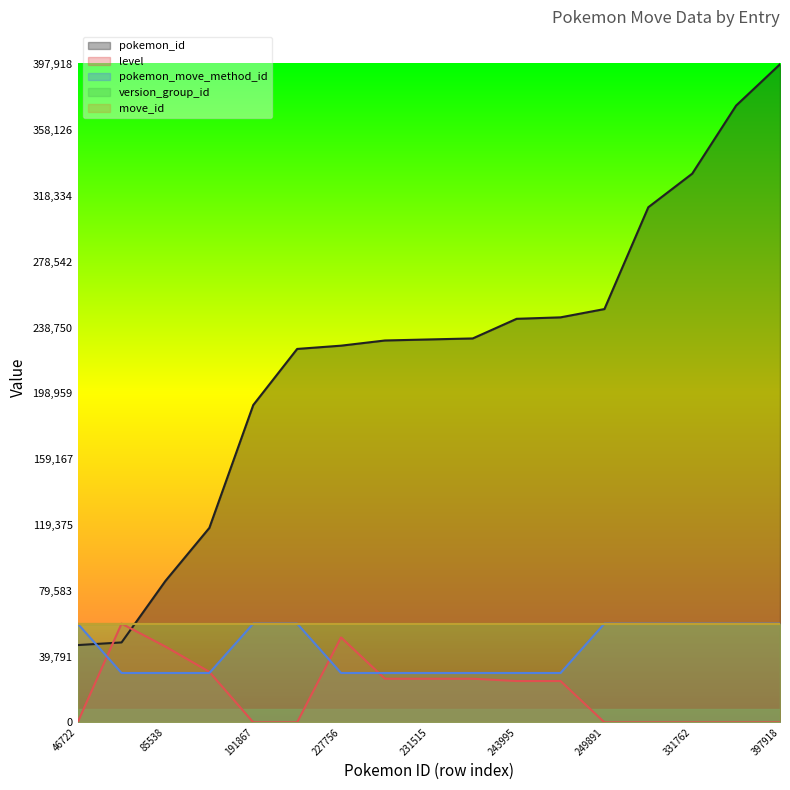

Is it true that pokemon_id equals 227756.0 at 227756?

True